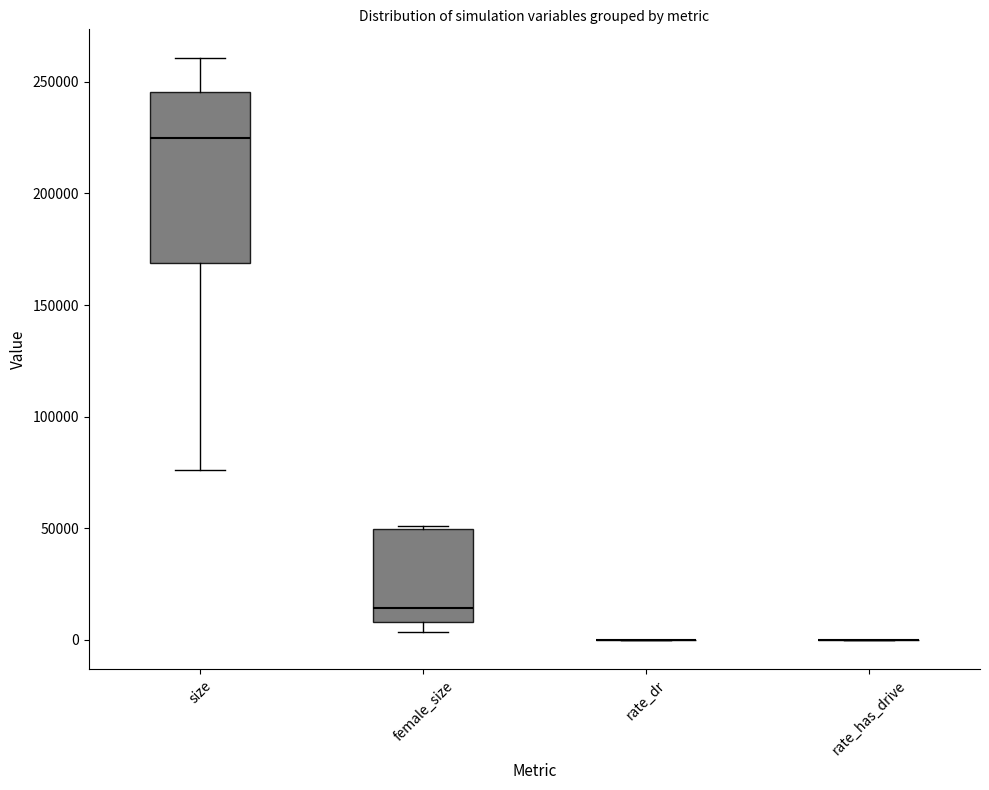

Reading left to right, read every box against the y-axis: the position of its median line, the range the box covers, and the ends of its whiskers. The values are not printed on the chart, so give them approximately, as read against the axis.

size: median 225000, box 170000 to 245000, whiskers 75000 to 260000
female_size: median 15000, box 10000 to 50000, whiskers 5000 to 50000 (just above the box's upper edge)
rate_dr: box collapsed to a line at 0, whiskers 0 to 0
rate_has_drive: box collapsed to a line at 0, whiskers 0 to 0